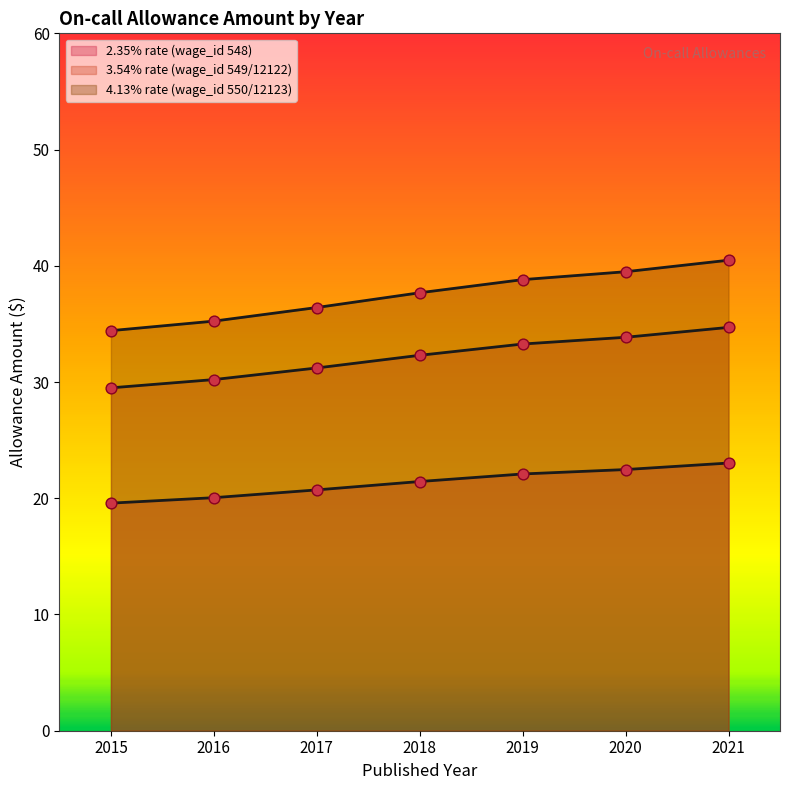

What is the total value across all series at 2015?

83.5